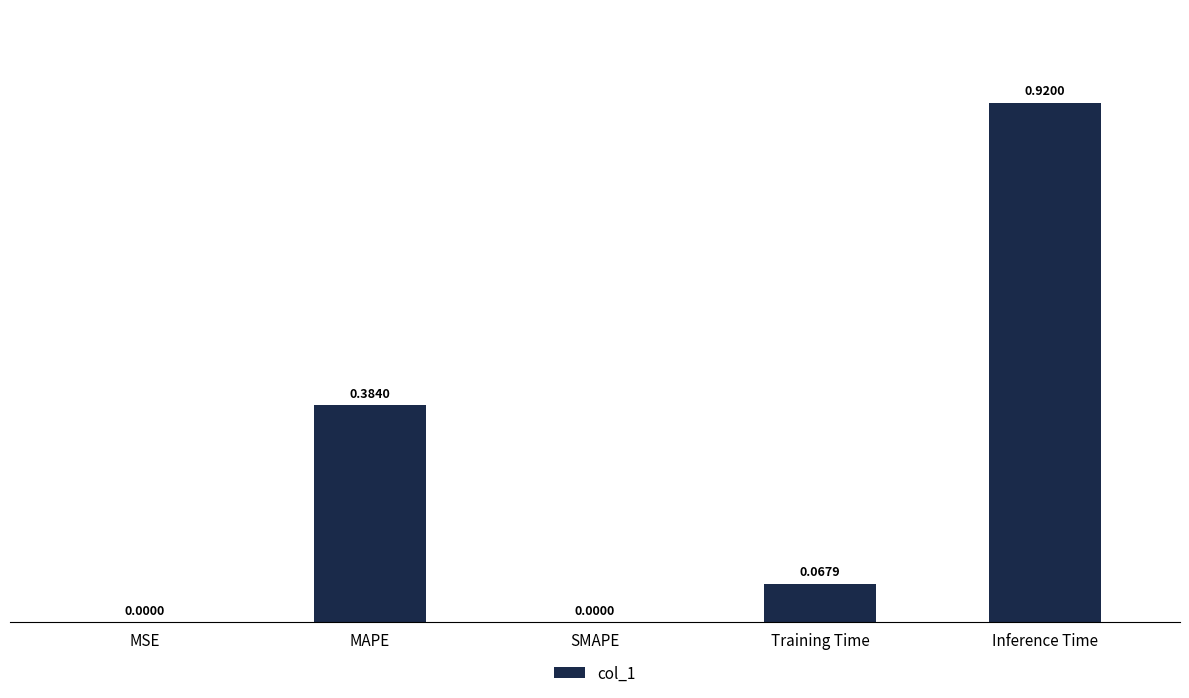

What is the sum of all values?

1.4